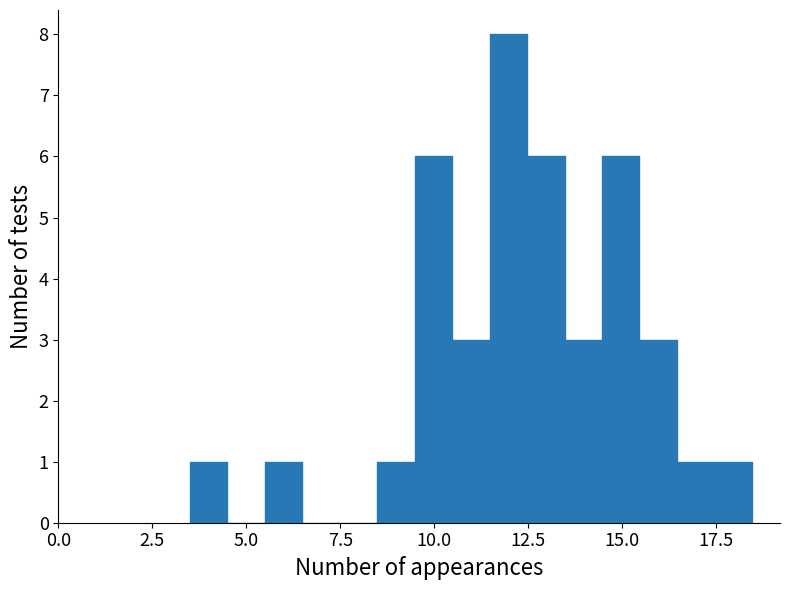

Around what value on the x-axis is the tallest bar? Give the approximate position of its centre, as read against the axis.

12.0